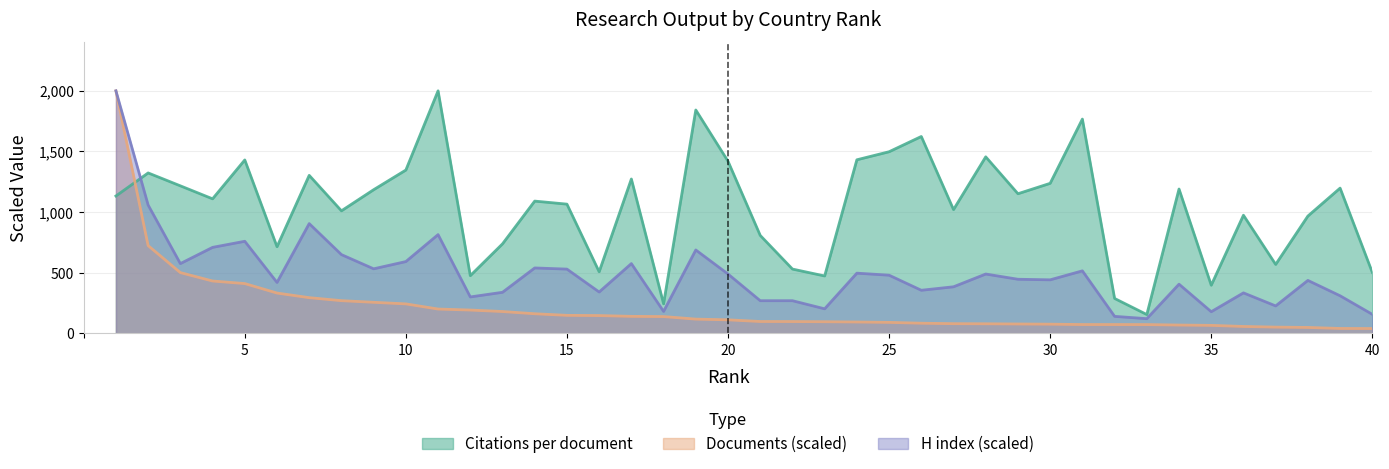

Reading left to right, transcribe all the data shown in this chart.

Citations per document: 1133.0	1323.3	1216.9	1109.9	1430.4	714.9	1303.3	1011.0	1185.0	1347.1	2000.0	476.4	738.7	1091.1	1066.0	508.3	1273.2	244.1	1842.3	1419.7	808.1	530.8	473.9	1431.6	1498.0	1623.8	1021.0	1456.0	1151.8	1237.6	1767.1	288.6	155.9	1190.6	397.5	974.6	569.0	967.8	1198.1	502.7
H index: 2000.0	1058.5	575.9	709.7	759.9	420.5	905.6	649.9	532.9	592.6	814.8	301.1	339.3	540.0	530.5	341.7	575.9	181.6	688.2	489.8	270.0	270.0	203.1	497.0	480.3	356.0	384.7	489.8	446.8	442.1	516.1	141.0	121.9	406.2	179.2	334.5	227.0	437.3	310.6	157.7
Estimate based on partial data: 2000.0	724.0	501.6	432.4	411.2	333.1	295.0	270.3	256.8	243.7	201.3	192.9	180.8	162.4	149.3	147.4	141.0	139.2	118.2	112.3	98.5	98.1	96.7	94.4	91.3	84.4	80.6	79.7	78.0	76.5	73.4	73.4	73.1	69.2	66.6	57.7	52.2	49.5	41.1	40.5